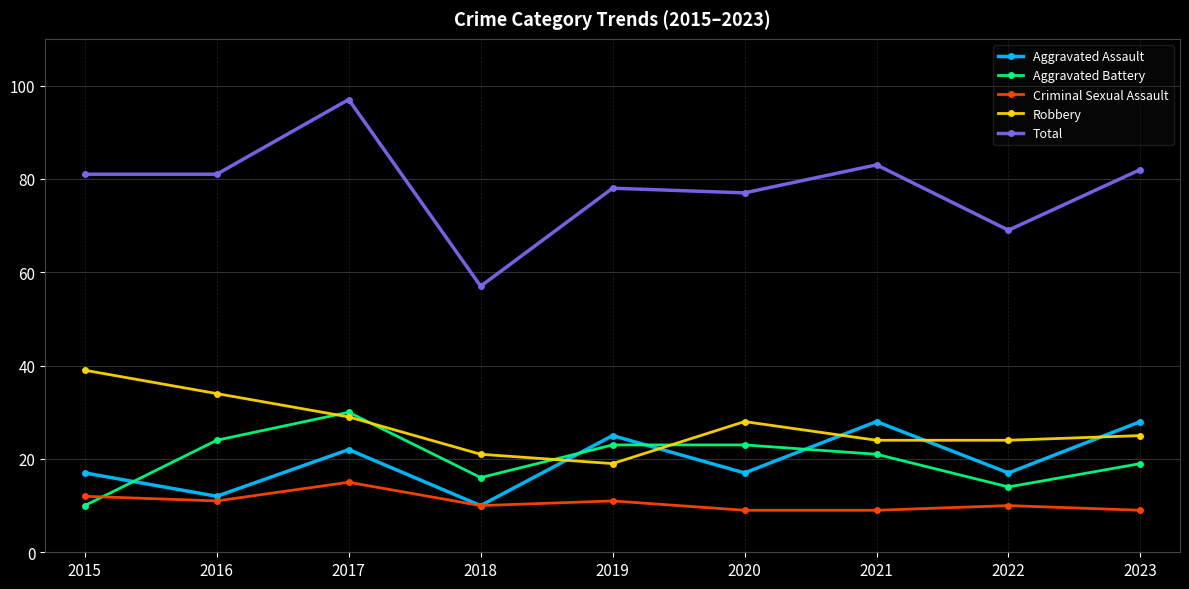

What is the lowest value of the Total series?

57